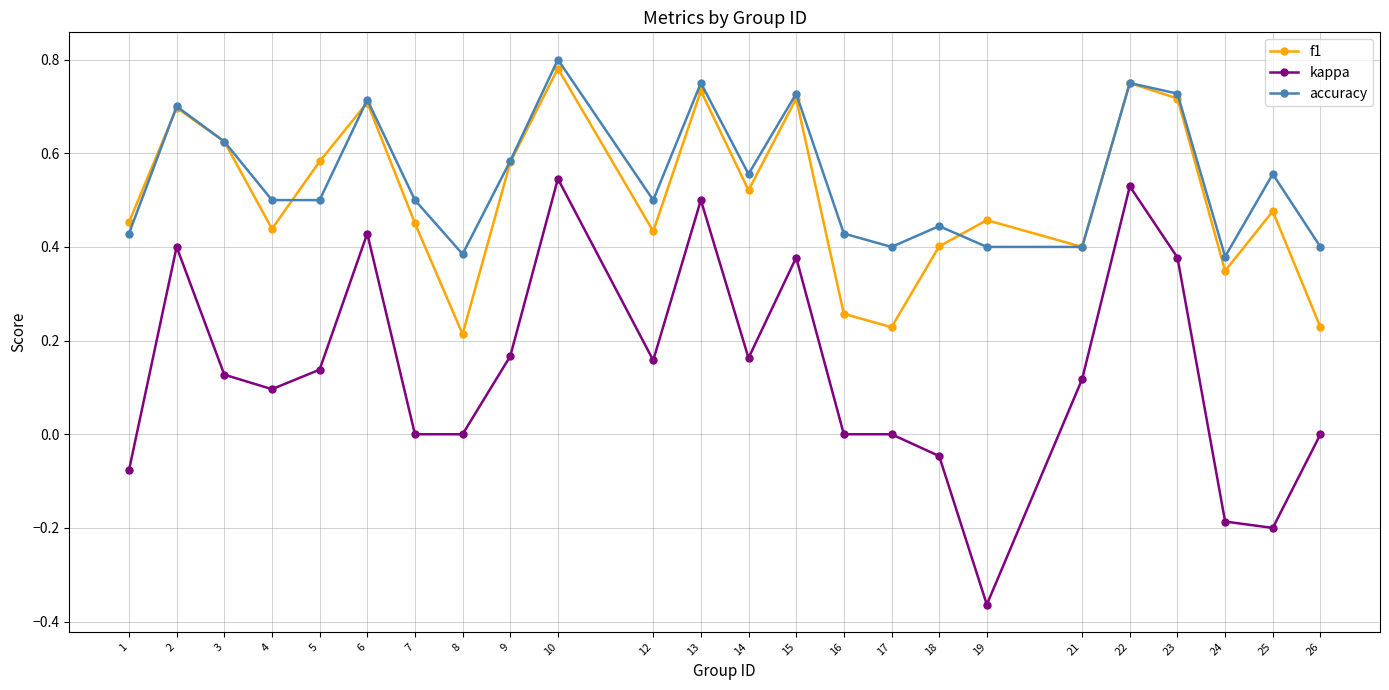

In accuracy, how many points are higher than both neighbors (excluding endpoints)?

8